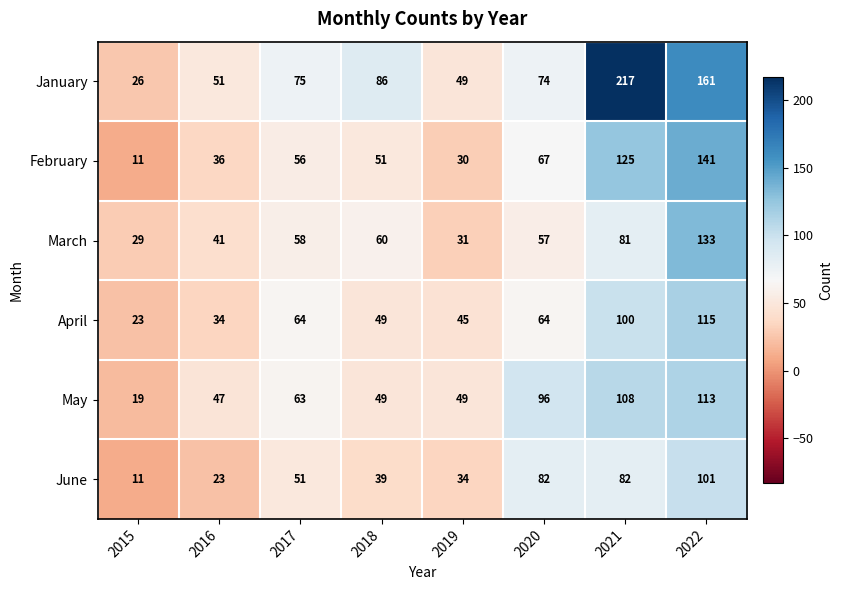

What is the total value across all series at 2015?

119